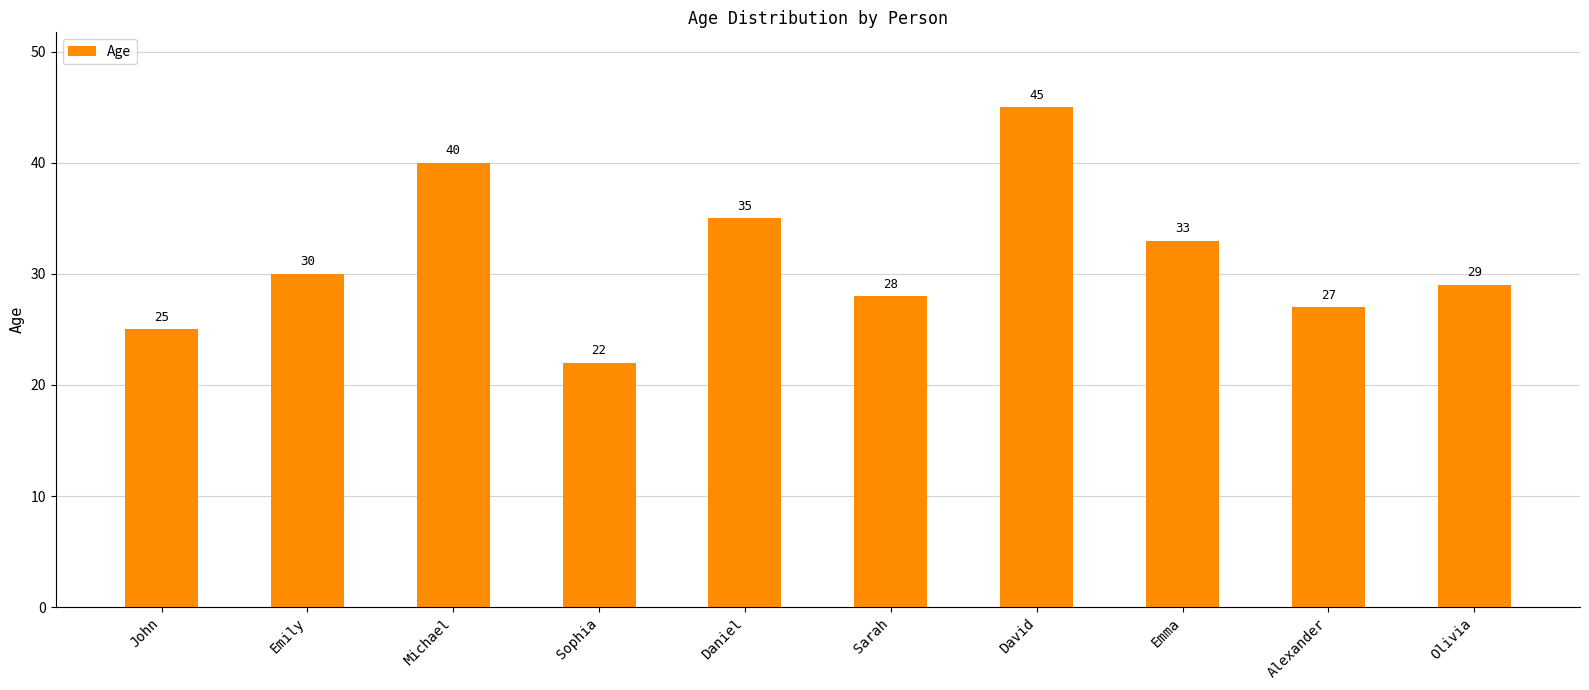

What is the sum of the values at Olivia and Daniel?

64